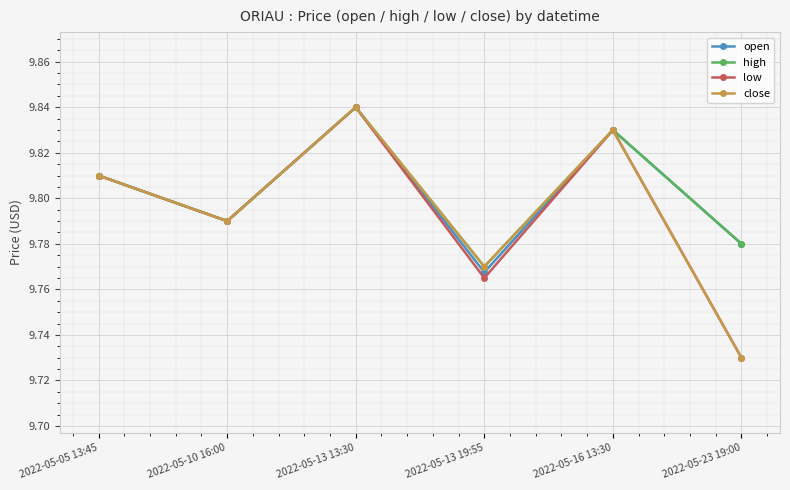

At which label does low reach its minimum?

2022-05-23 19:00